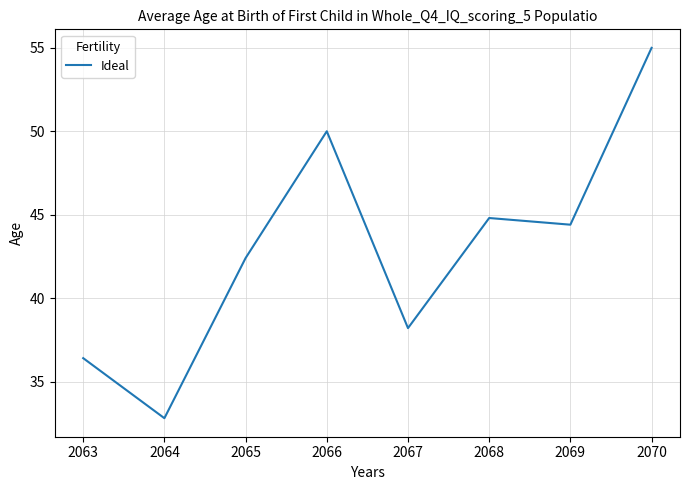

Count the number of categories in the chart.

8